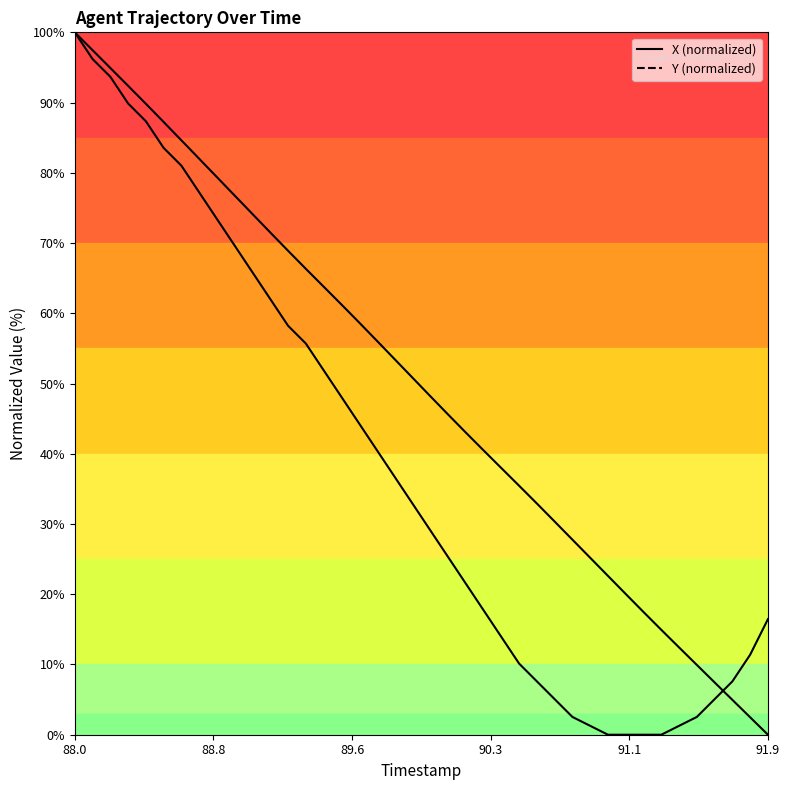

At which category is the sum across all series the highest?

88.0